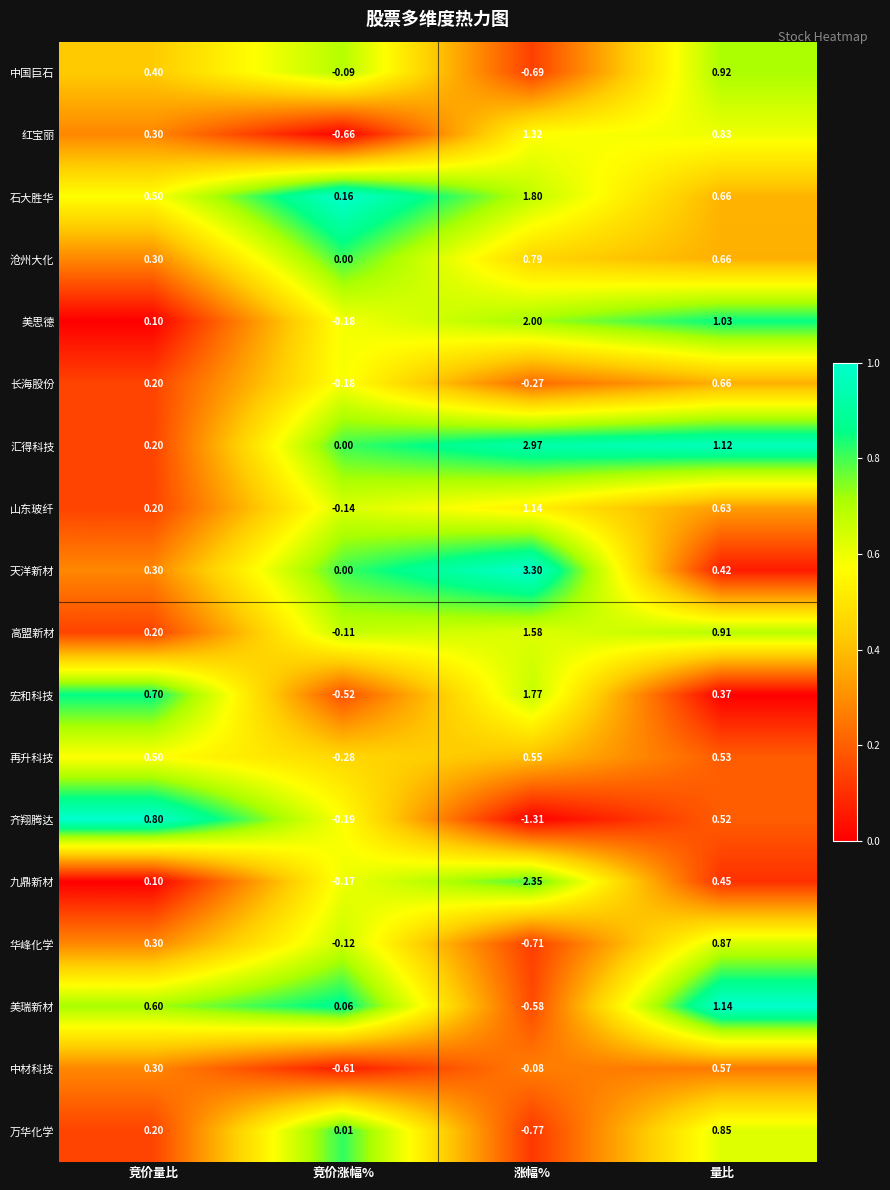

At 涨幅%, list the series in order from largest to smallest.

天洋新材, 汇得科技, 九鼎新材, 美思德, 石大胜华, 宏和科技, 高盟新材, 红宝丽, 山东玻纤, 沧州大化, 再升科技, 中材科技, 长海股份, 美瑞新材, 中国巨石, 华峰化学, 万华化学, 齐翔腾达